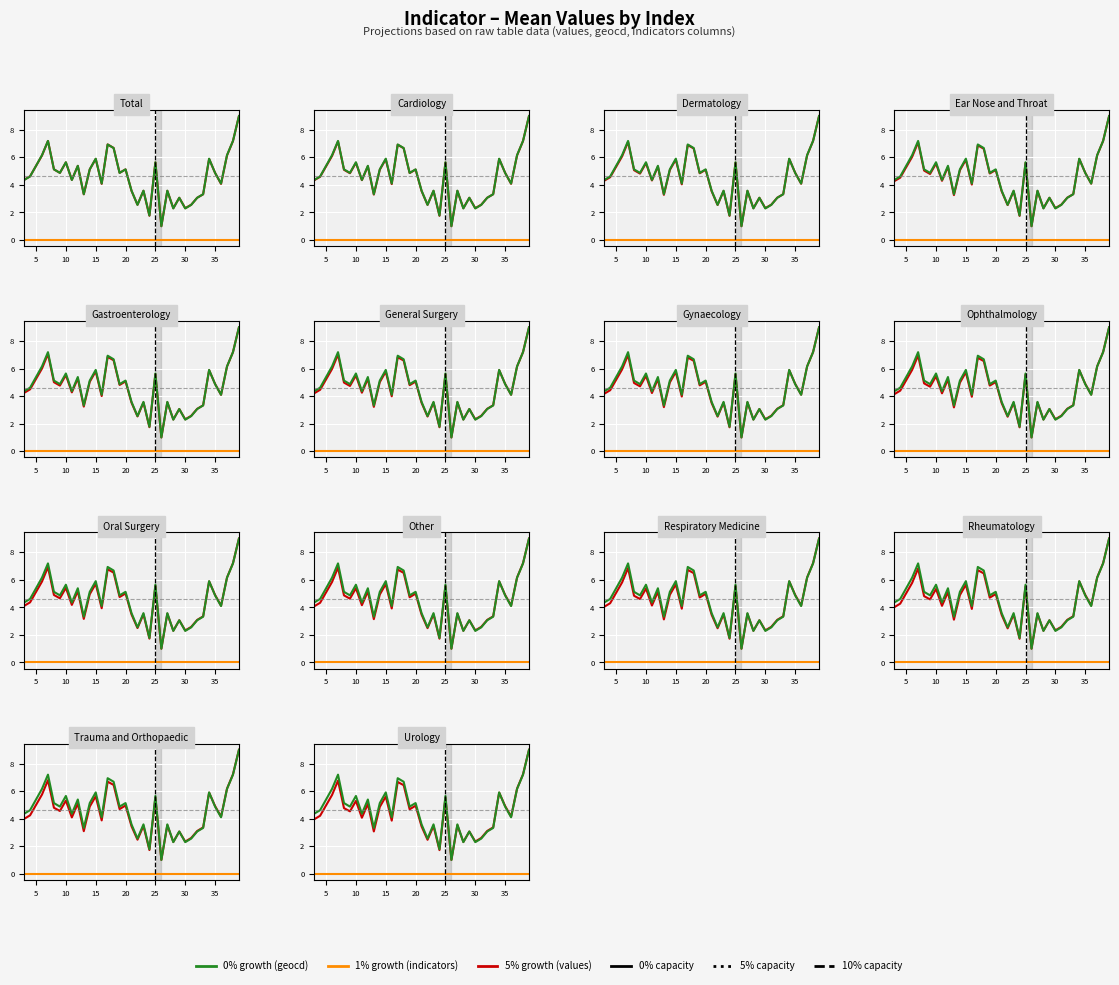

Is it true that indicators (1% growth) equals 0.0 at 20?

True